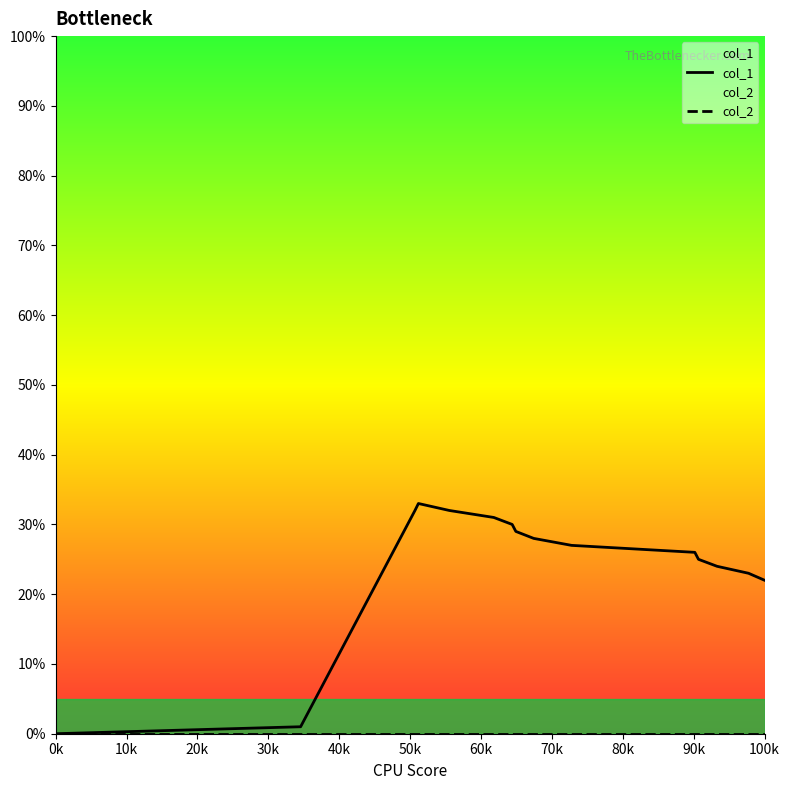

What is the average value of the col_1 series?

24